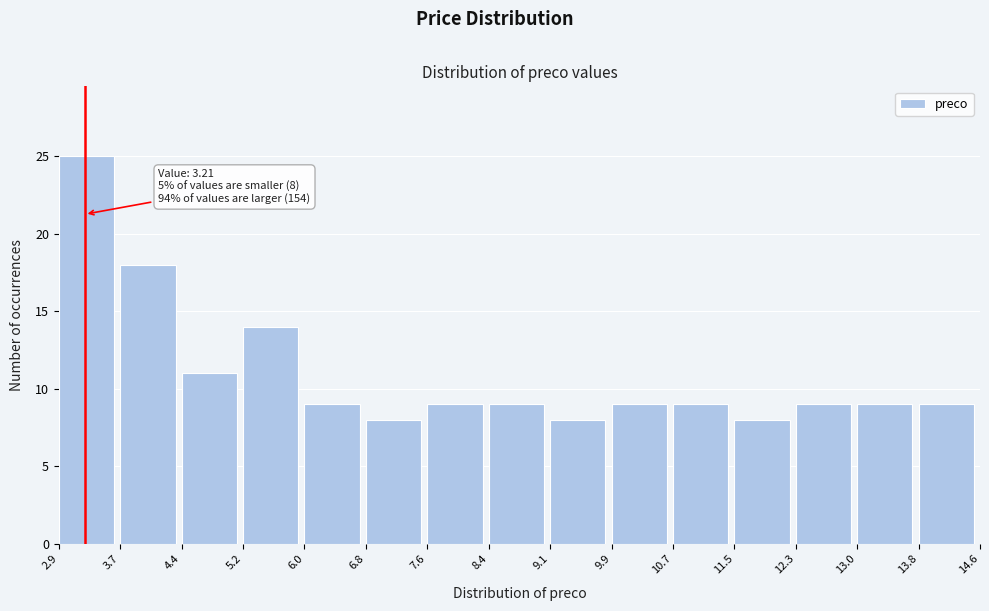

Which range on the x-axis has the tallest bar?

2.9 to 3.7